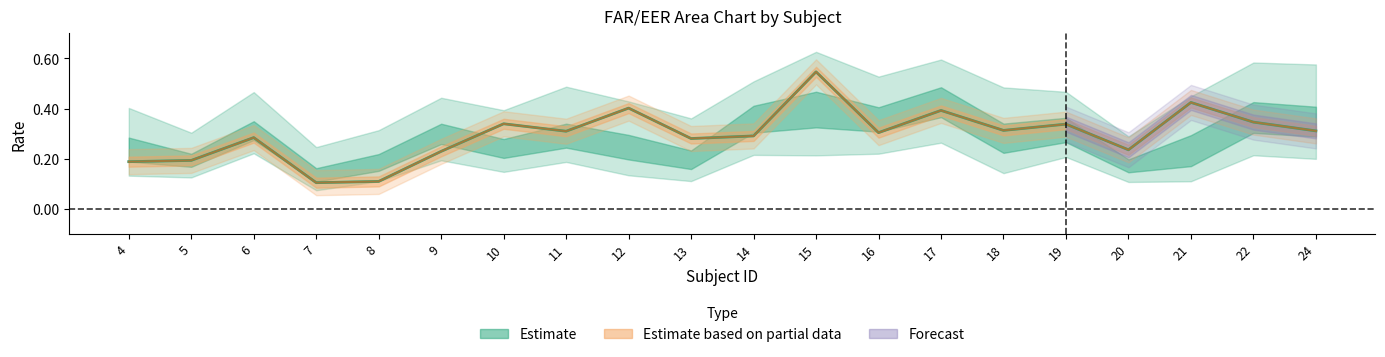

True or false: FAR_5 and FAR_4 cross at least once.

False